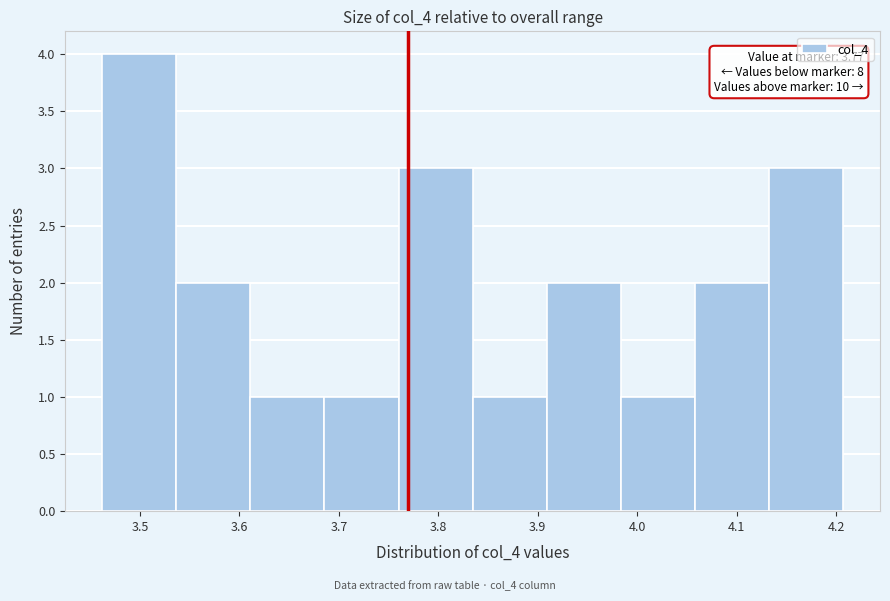

Which range on the x-axis has the tallest bar?

3.46 to 3.54